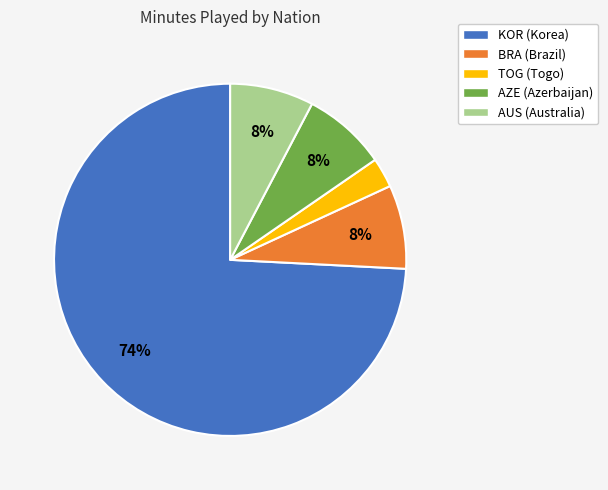

Which category has the biggest portion of the pie?

KOR (Korea)